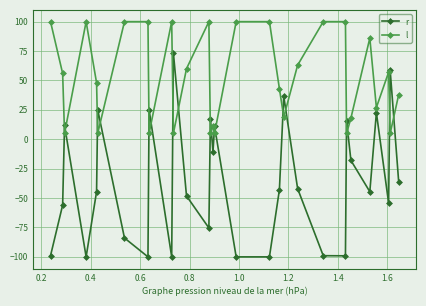

True or false: l has more than 1 points higher than both neighbors.

True